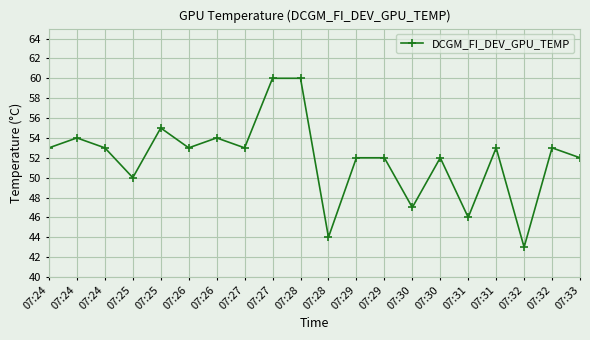

List the labels in order of value, smallest first.

07:32, 07:28, 07:31, 07:30, 07:25, 07:29, 07:29, 07:30, 07:33, 07:24, 07:24, 07:26, 07:27, 07:31, 07:32, 07:24, 07:26, 07:25, 07:27, 07:28